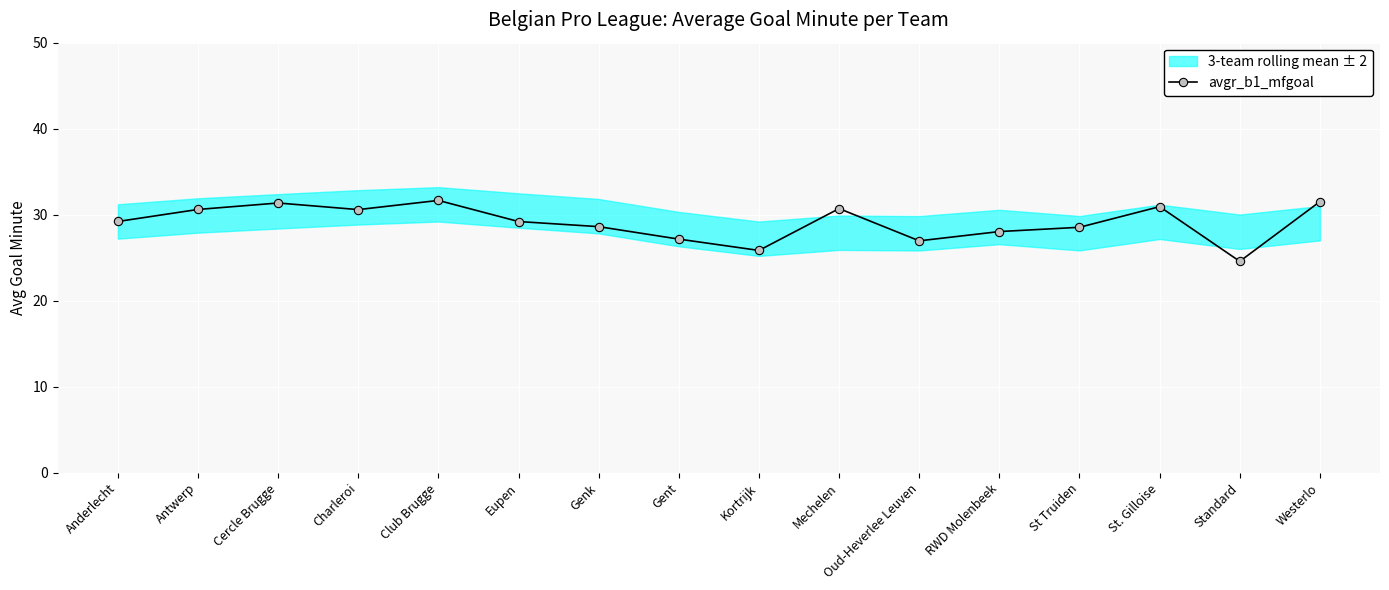

Reading right to left, transcribe all the data shown in this chart.

Westerlo=31.5	Standard=24.6	St. Gilloise=30.9	St Truiden=28.5	RWD Molenbeek=28.0	Oud-Heverlee Leuven=26.9	Mechelen=30.7	Kortrijk=25.8	Gent=27.1	Genk=28.6	Eupen=29.2	Club Brugge=31.6	Charleroi=30.6	Cercle Brugge=31.4	Antwerp=30.6	Anderlecht=29.2